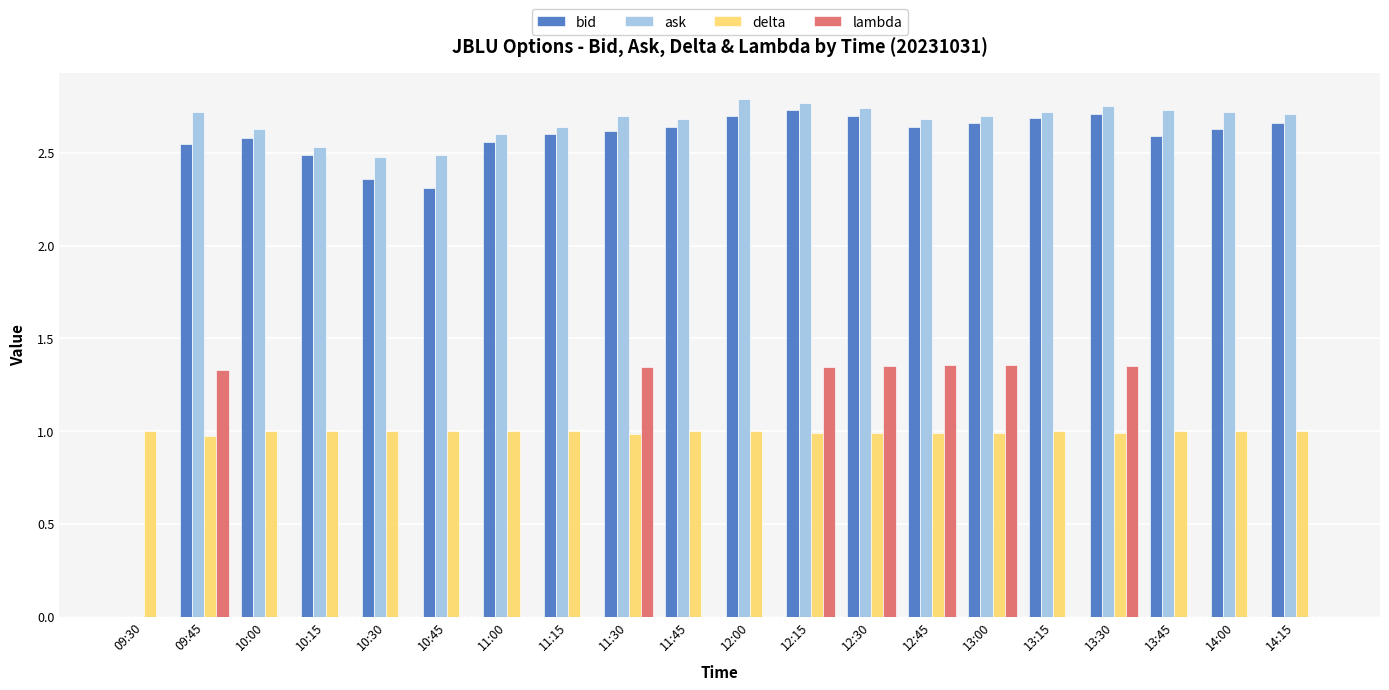

What is the total value across all series at 11:15?

6.2